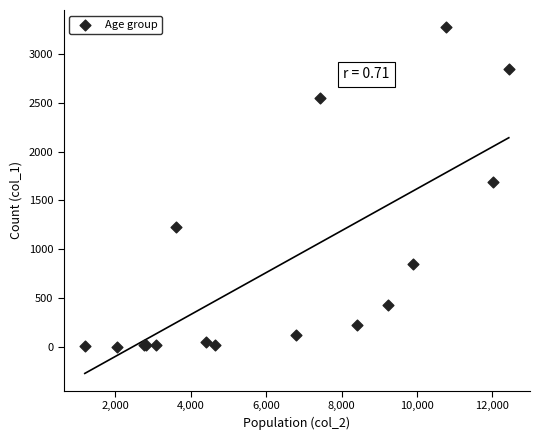

What Y value in the scatter plot is closest to 1638?

1690